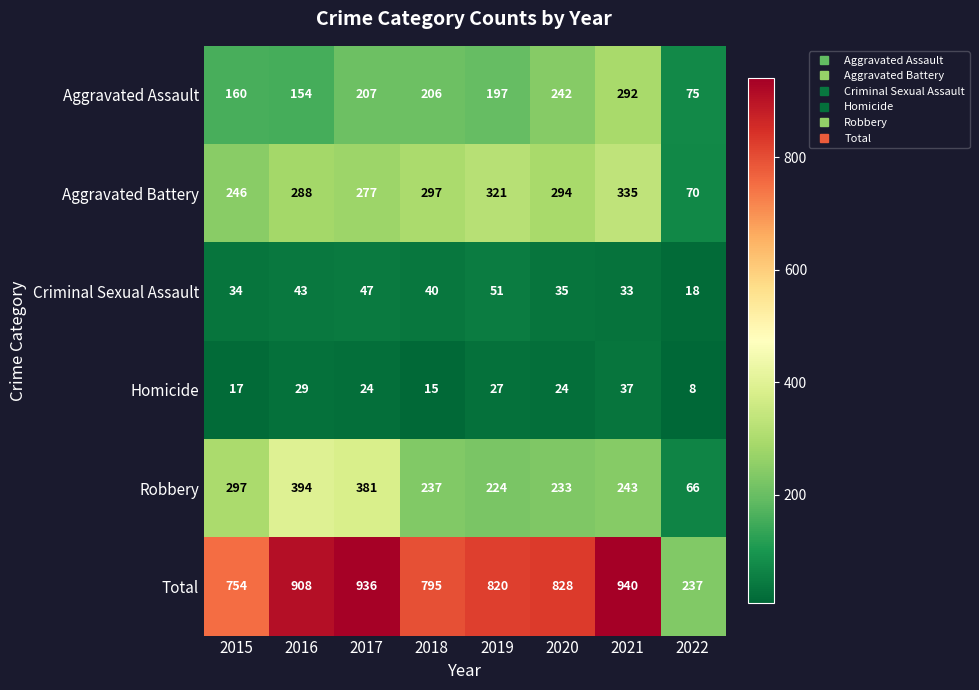

What is the approximate value of Aggravated Battery at 2022?

70